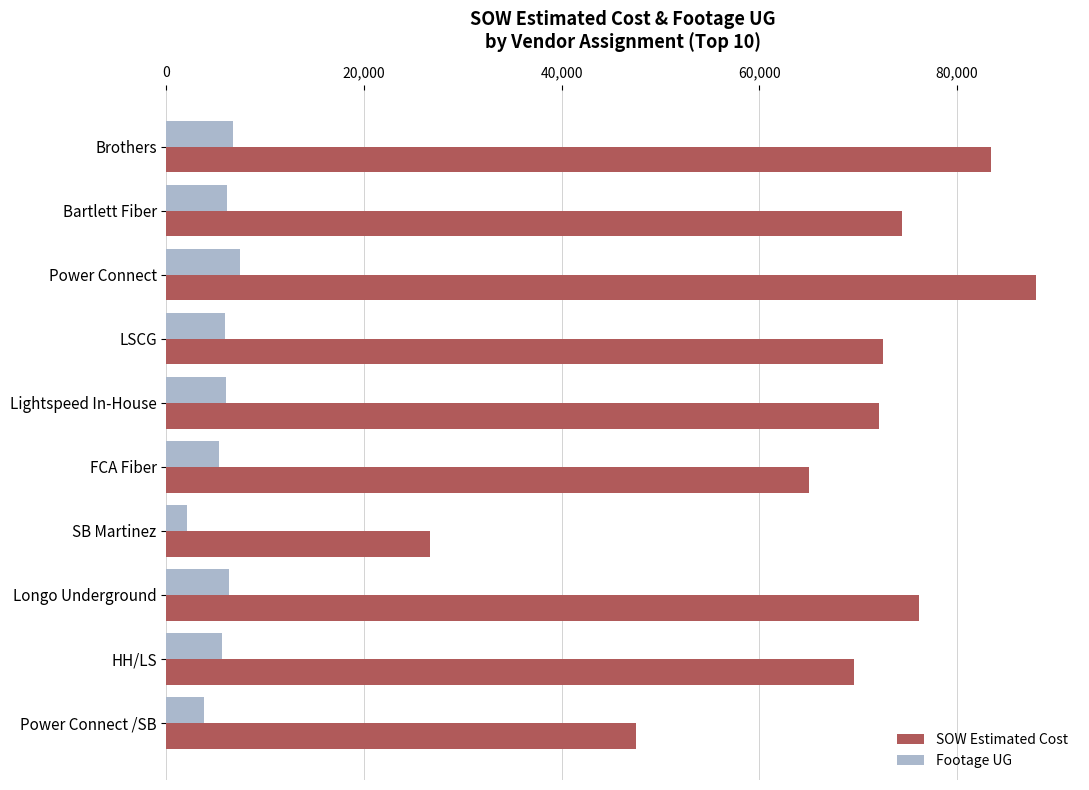

At which label is SOW Estimated Cost closest to 57325?

FCA Fiber